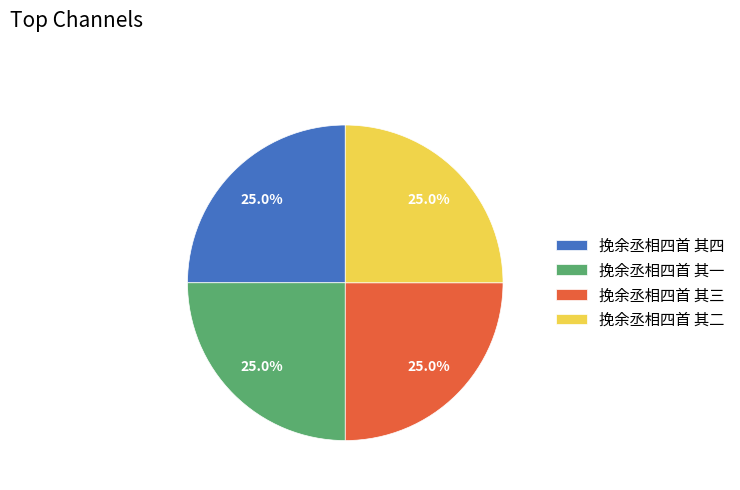

What percentage do 挽余丞相四首 其一 and 挽余丞相四首 其二 together represent?

50.0%